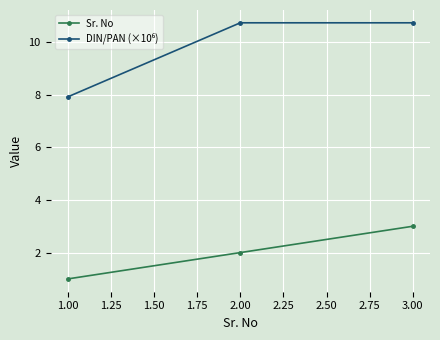

What is the smallest value displayed?

1.0